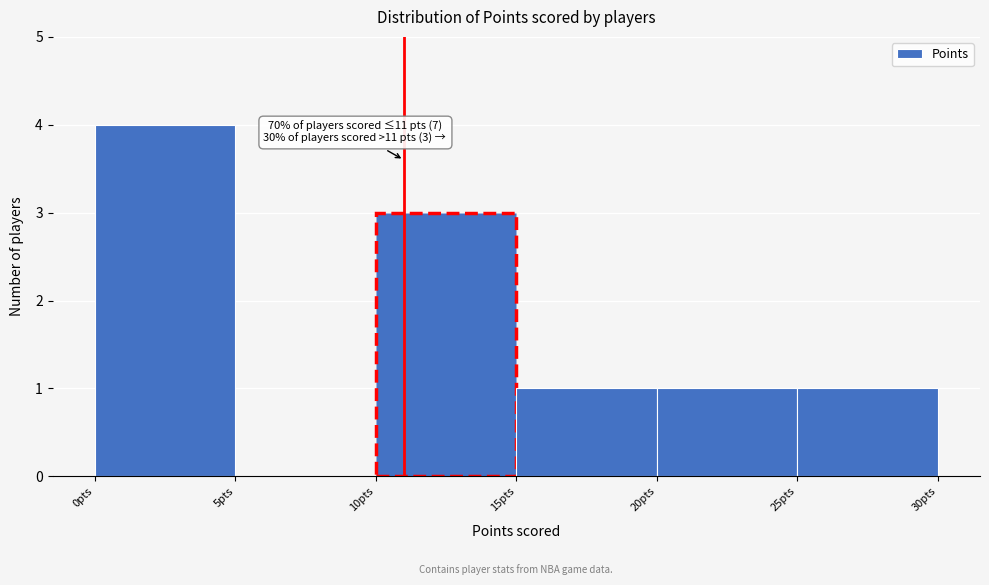

Which range on the x-axis has the tallest bar?

0 to 5